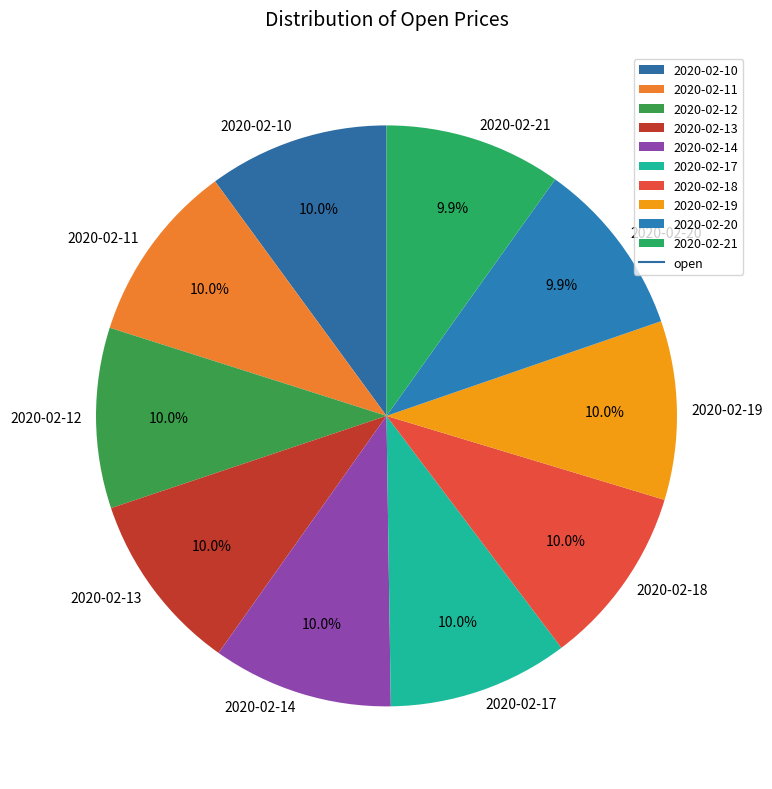

How much of the chart is everything except 2020-02-12?

90.0%